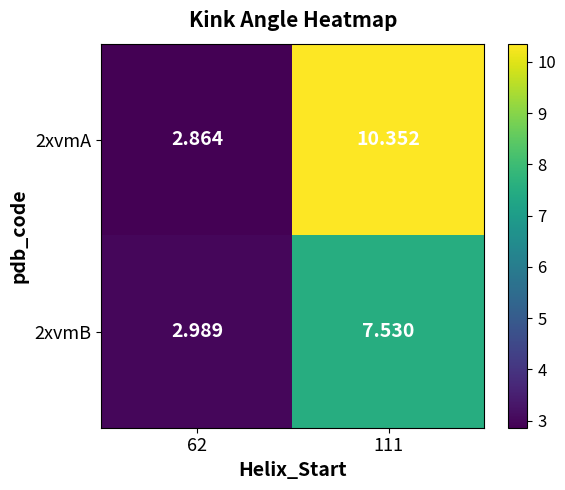

What is the difference between the highest and lowest values at 111?

2.8